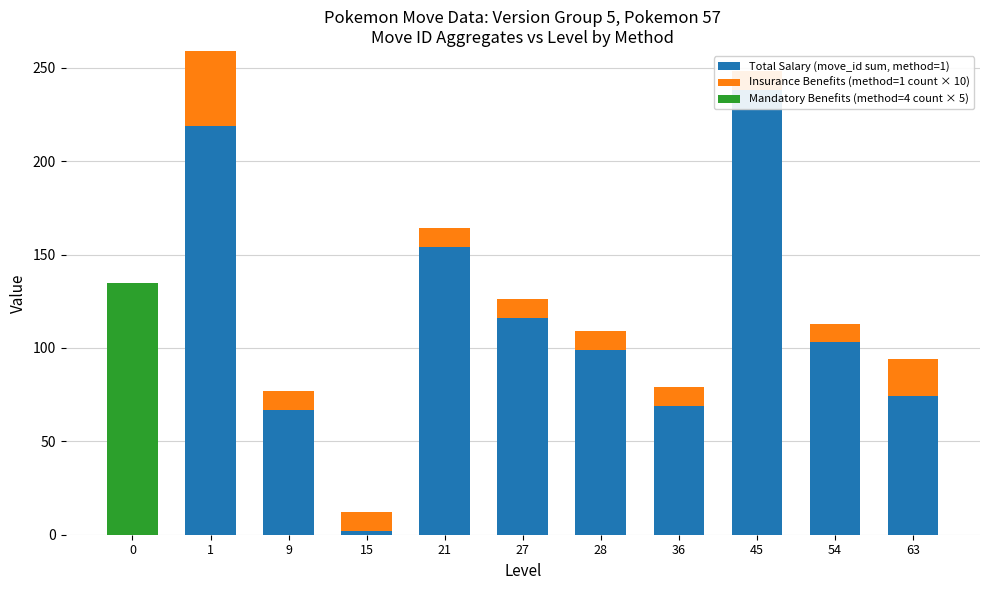

At which category is the sum across all series the highest?

1